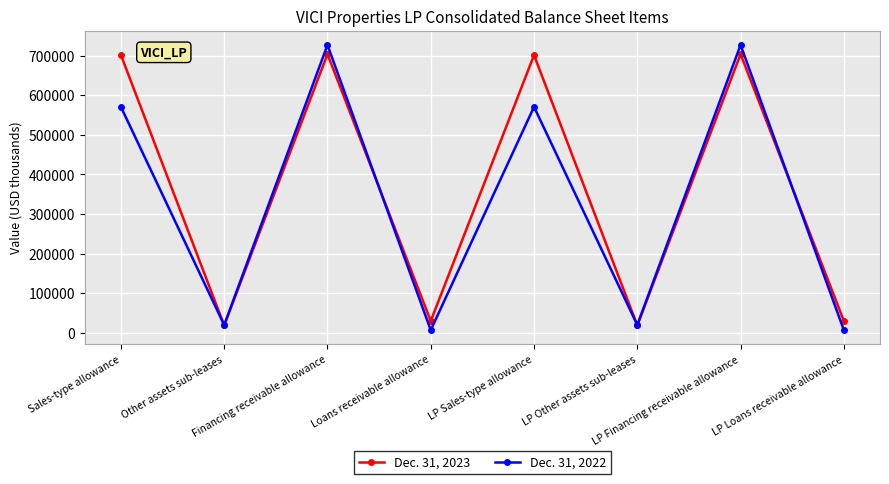

How many categories are shown in the chart?

8